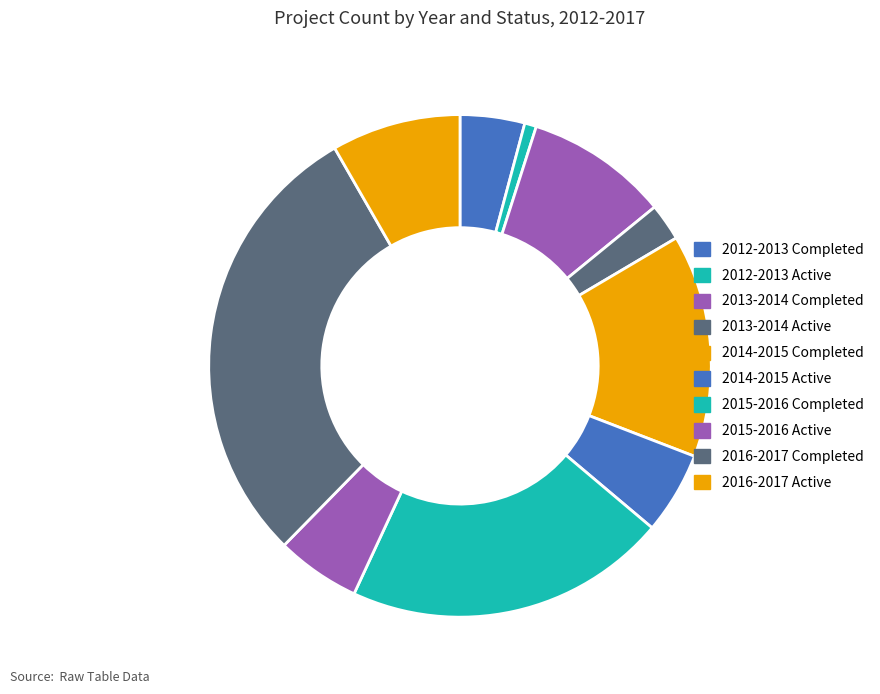

How many slices are in this pie chart?

10